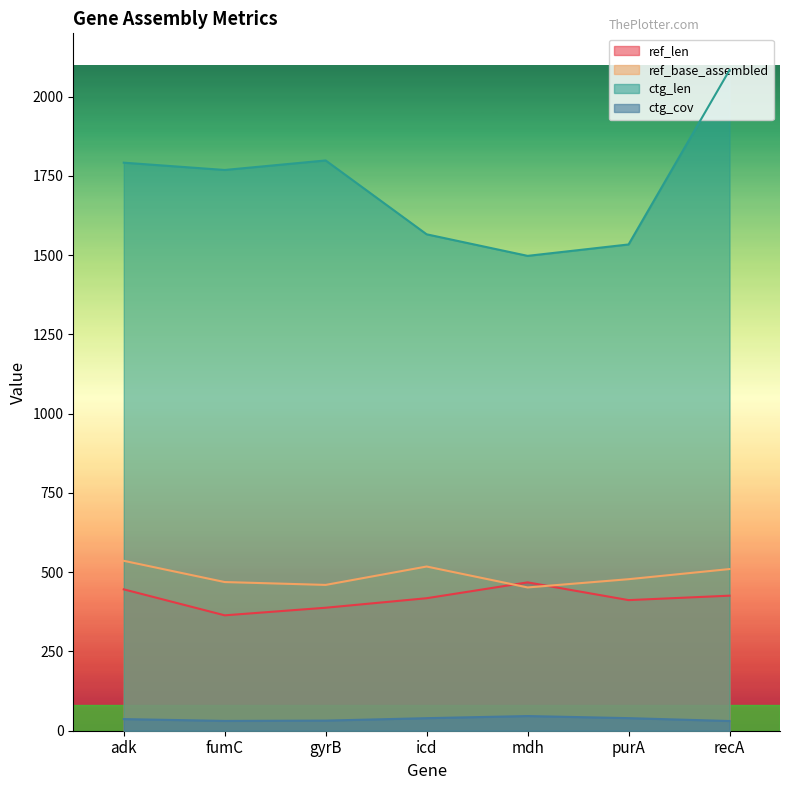

Which series has the largest total across all categories?

ctg_len